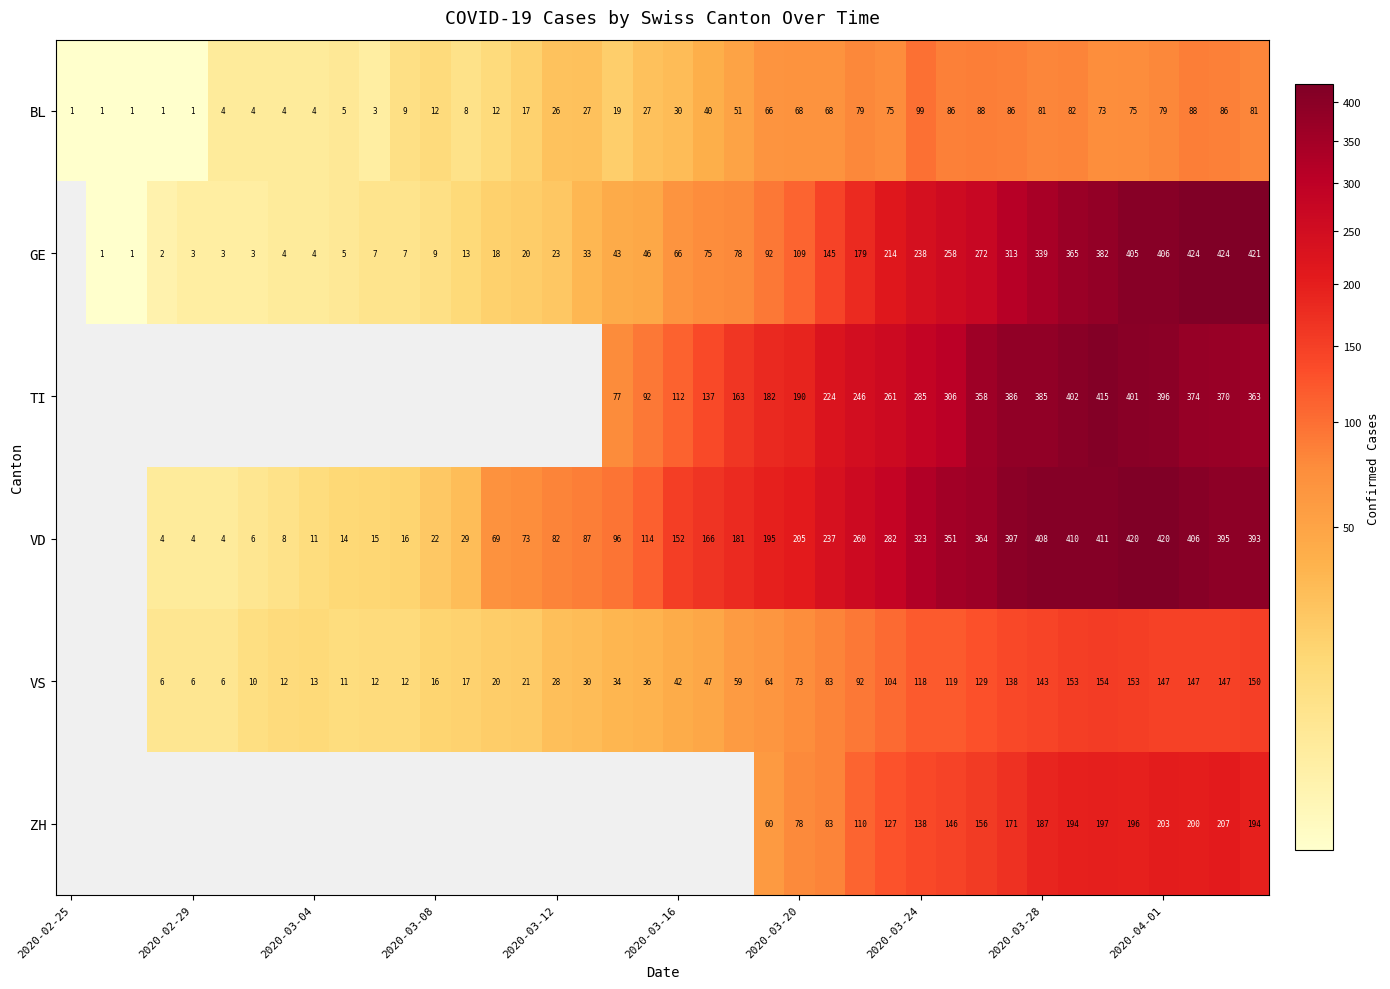

At 2020-03-20, list the series in order from largest to smallest.

VD, TI, GE, ZH, VS, BL